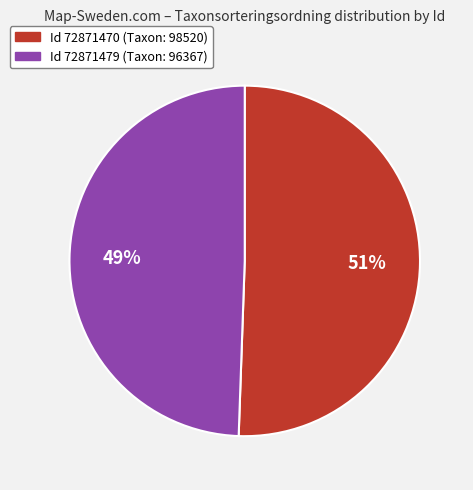

Is there a majority slice in this chart?

Yes